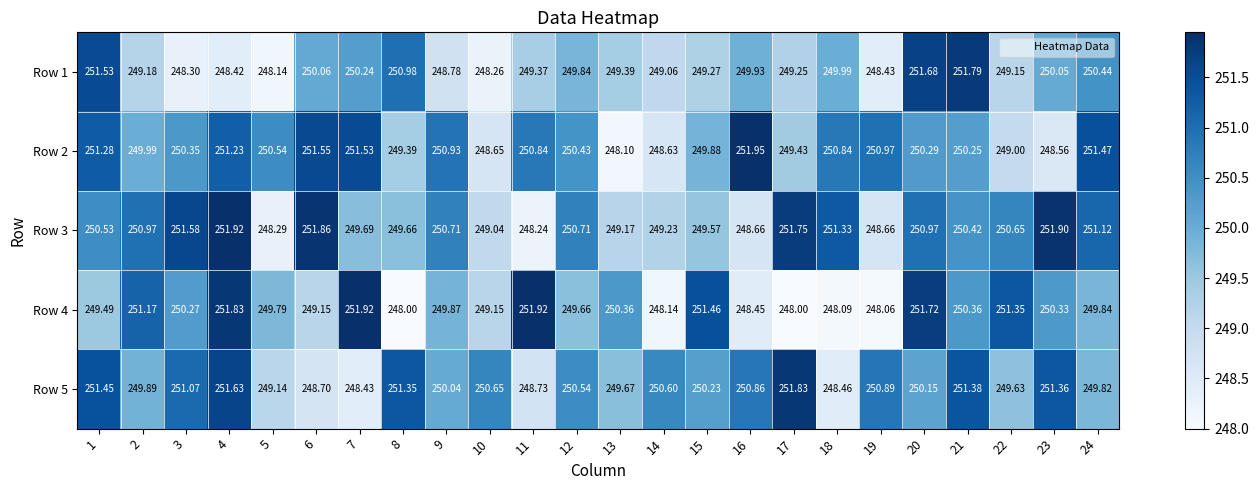

Is the value of Row 3 at 20 greater than the value of Row 5 at 22?

Yes